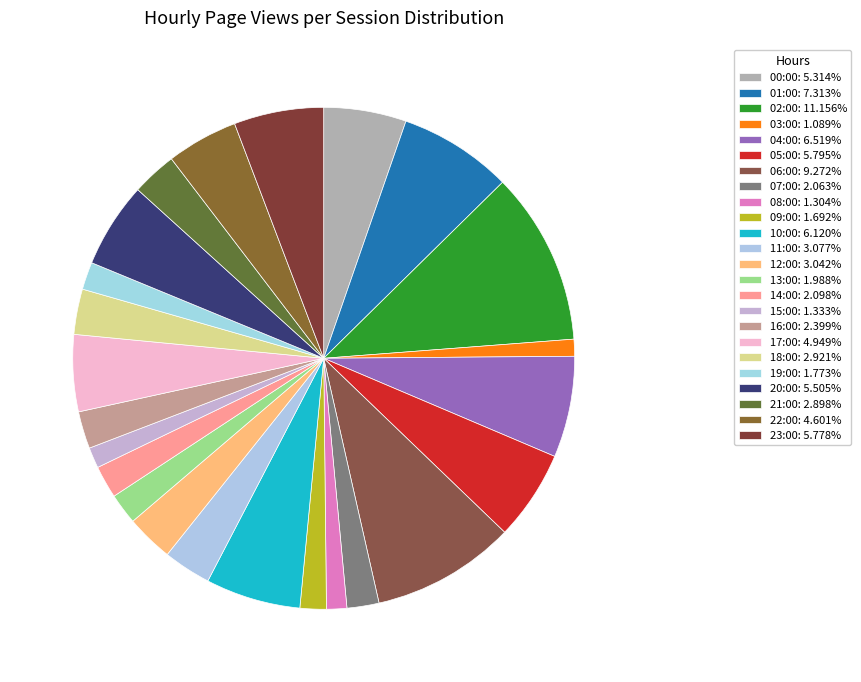

To the nearest percent, what portion does 20:00 represent?

6%